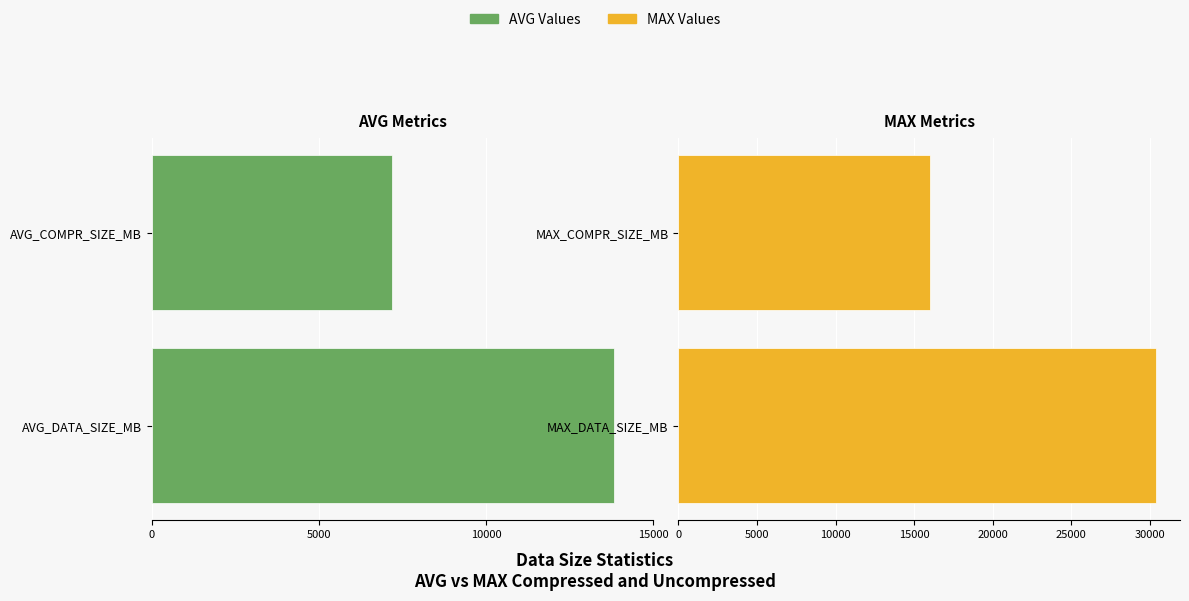

Which series changed the most between 15000 and 10000?

MAX Values